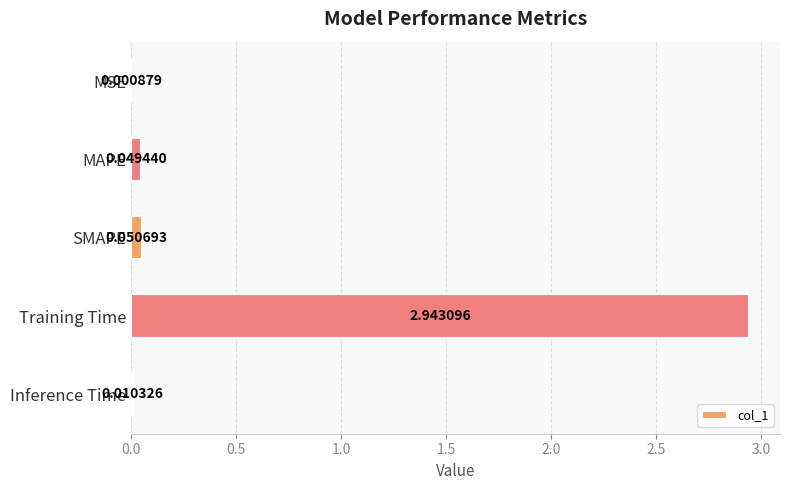

What is the sum of all values?

3.1